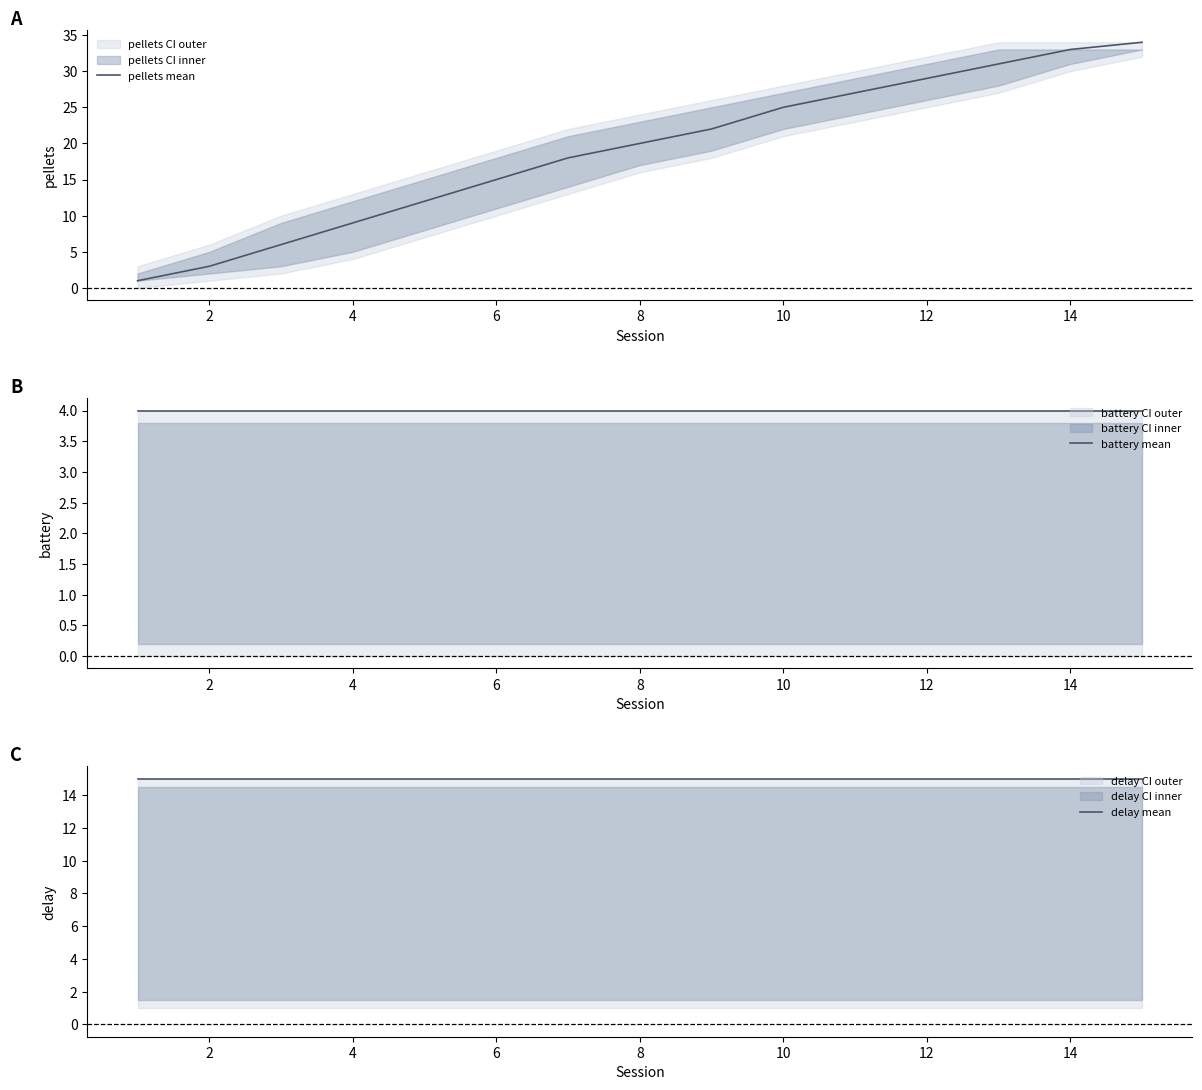

What is the average value of the pellets mean series?

19